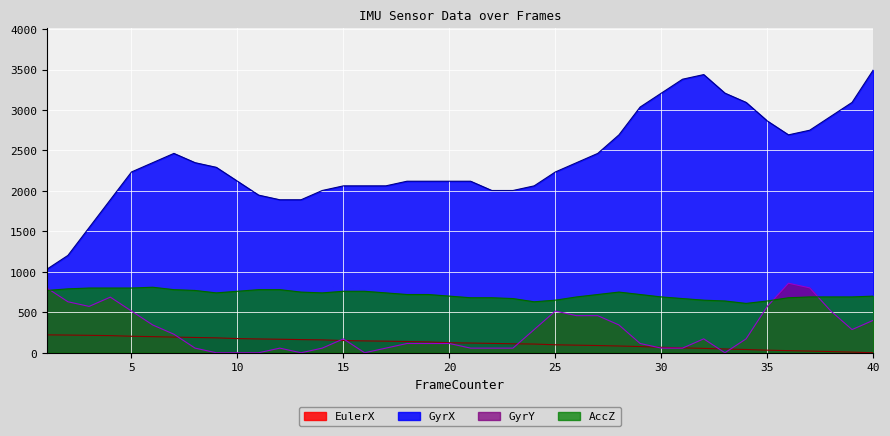

Which series has the largest total across all categories?

GyrX